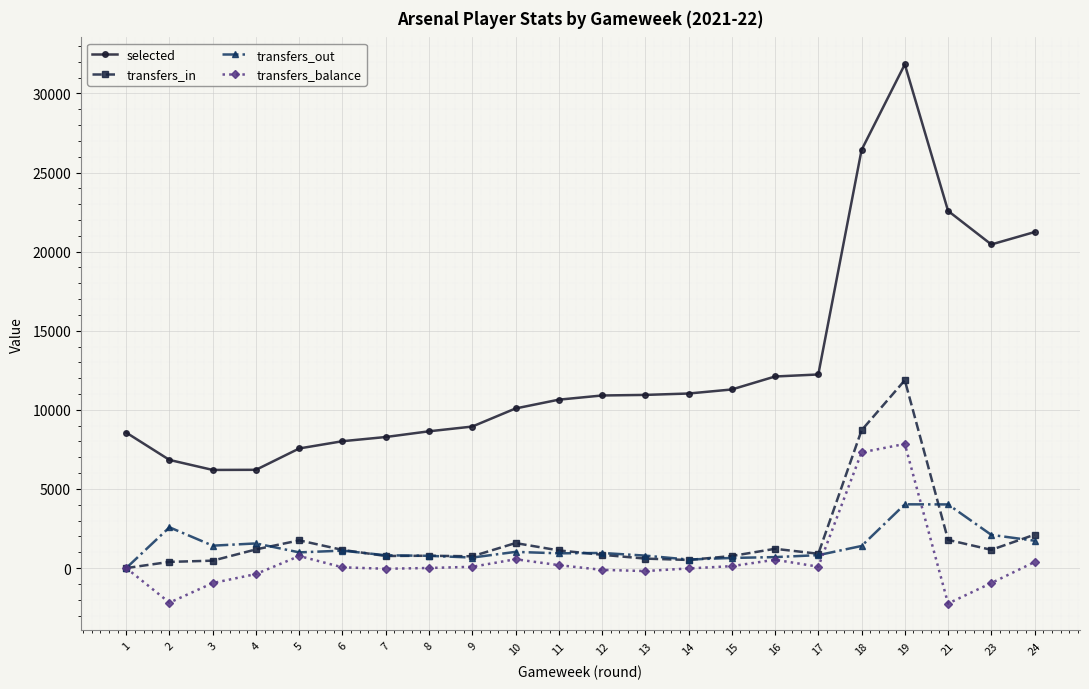

What is the difference between the maximum and minimum values in the transfers_balance series?

10085